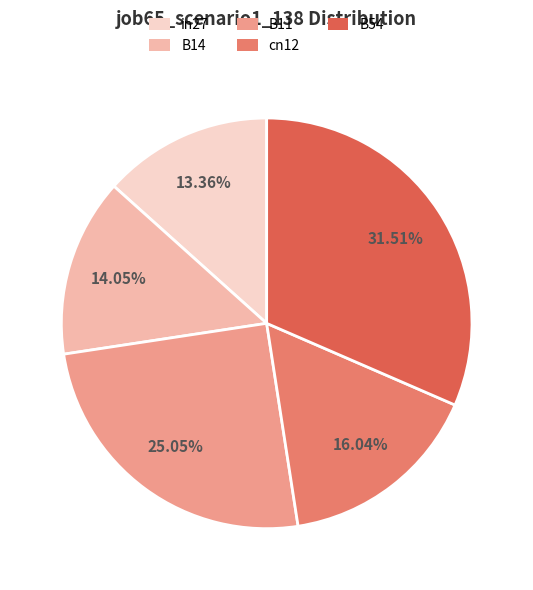

To the nearest percent, what percentage of the pie is in27?

13%